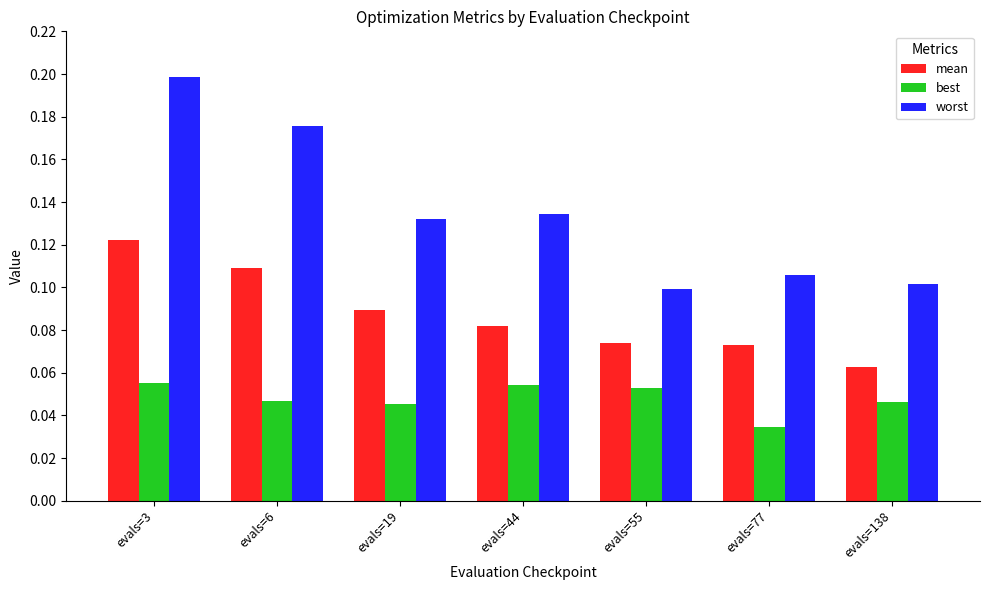

Between evals=44 and evals=55, which series saw the biggest shift?

worst